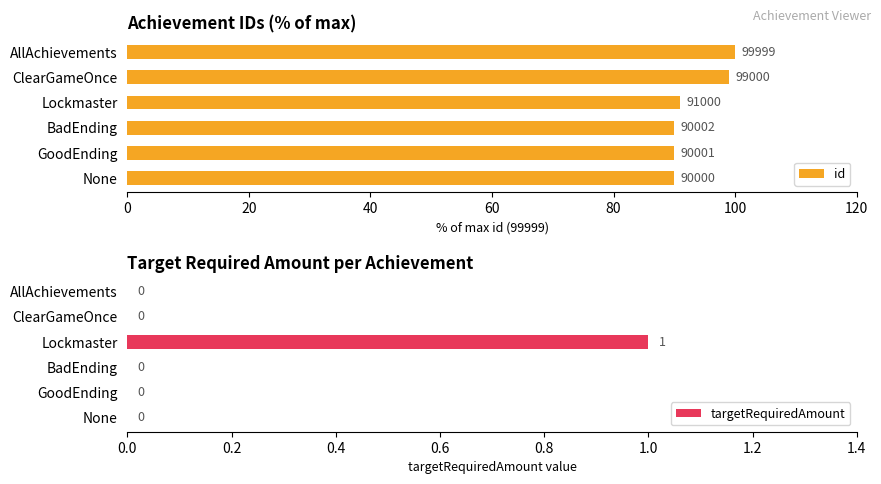

How many bars are there in each group?

2